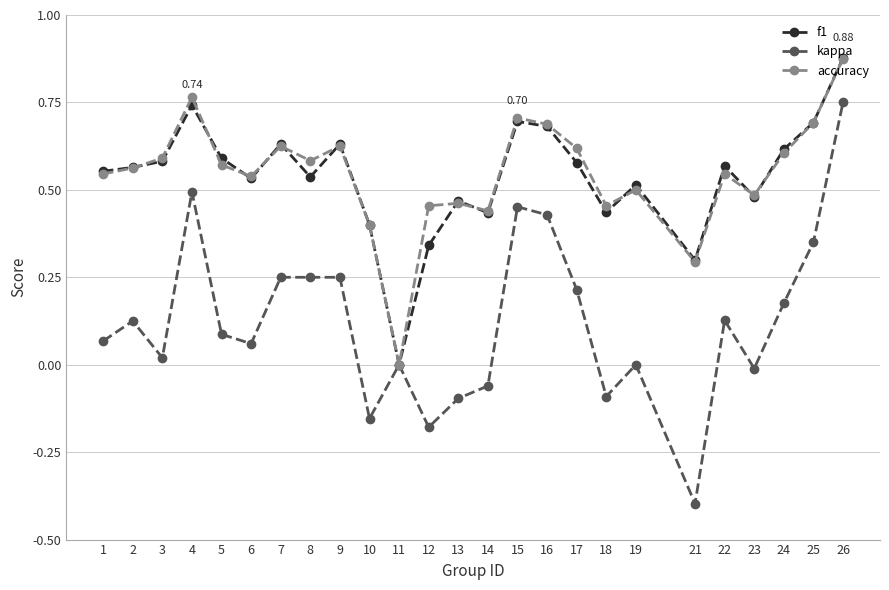

Is this an area chart (filled region under the line)?

No